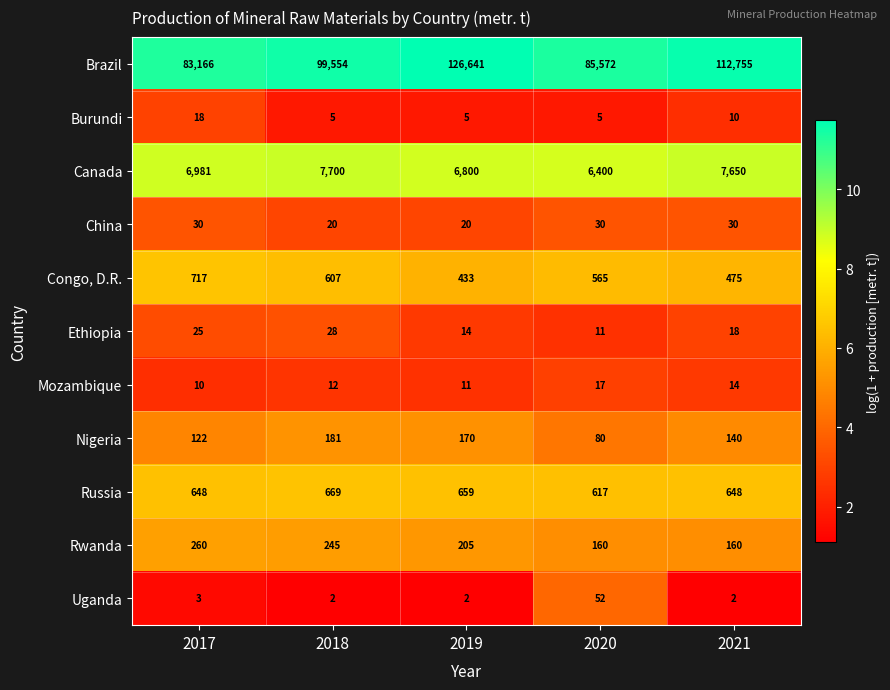

The value of Burundi at 2017 is 18. True or false?

True